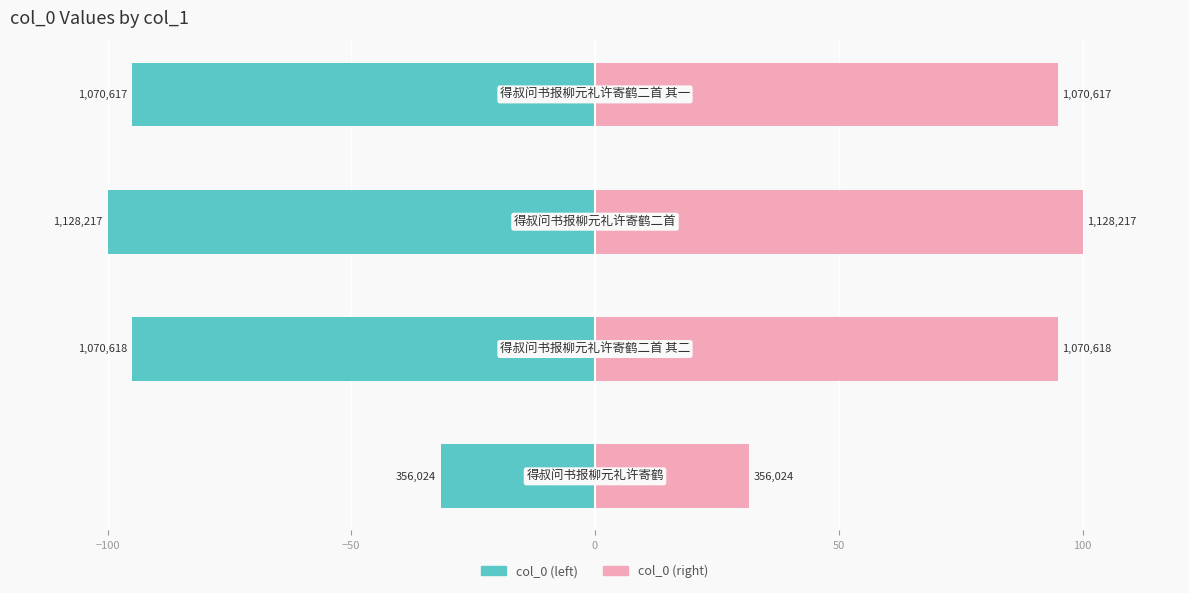

How many bars are there in each group?

2